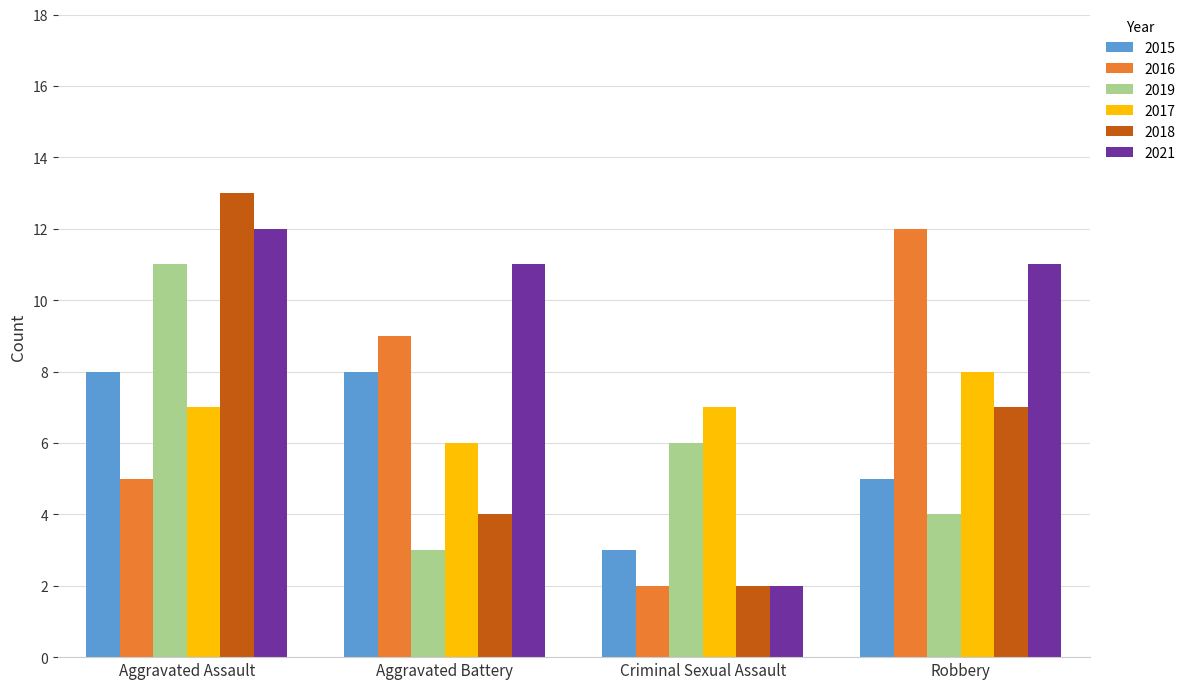

Is it true that 2018 equals 13 at Aggravated Assault?

True